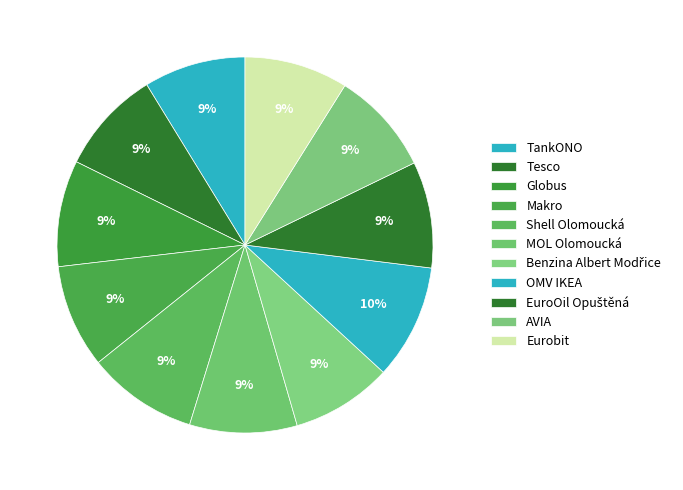

How many segments does this pie chart have?

11